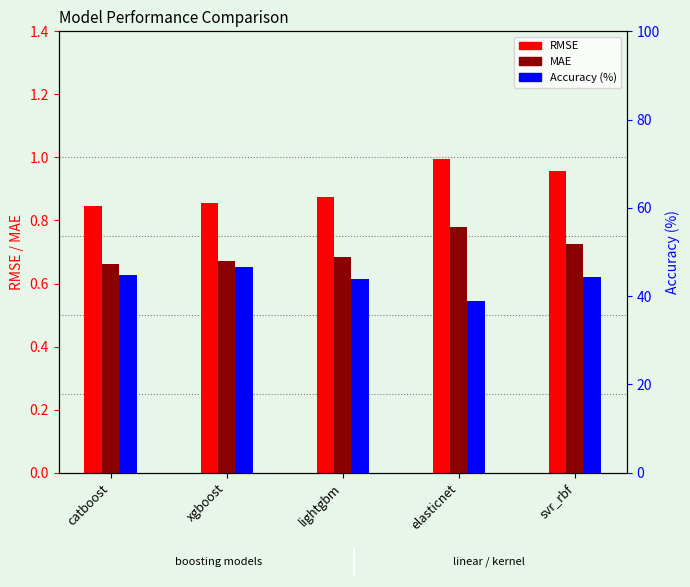

Is the value of MAE at svr_rbf greater than the value of Accuracy (%) at svr_rbf?

No